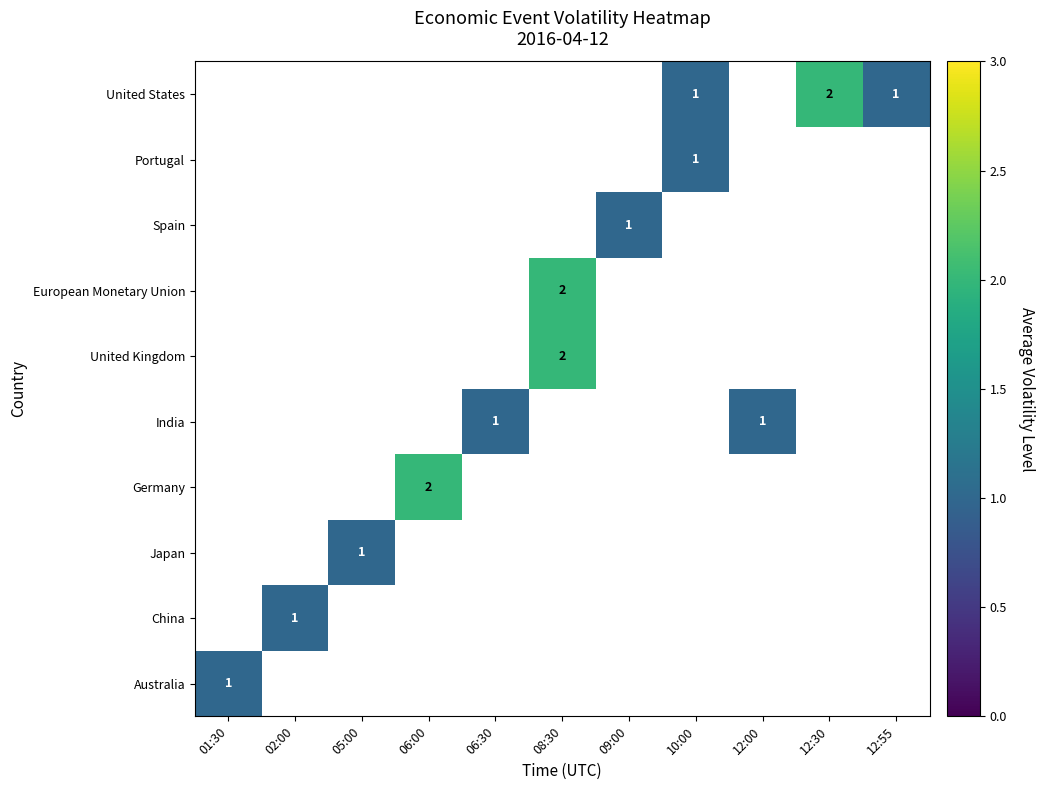

The value of United States at 10:00 is 1. True or false?

True